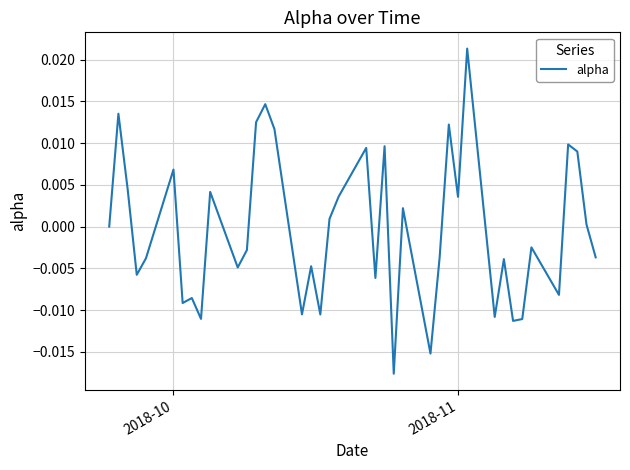

How many lines are shown in the chart?

1